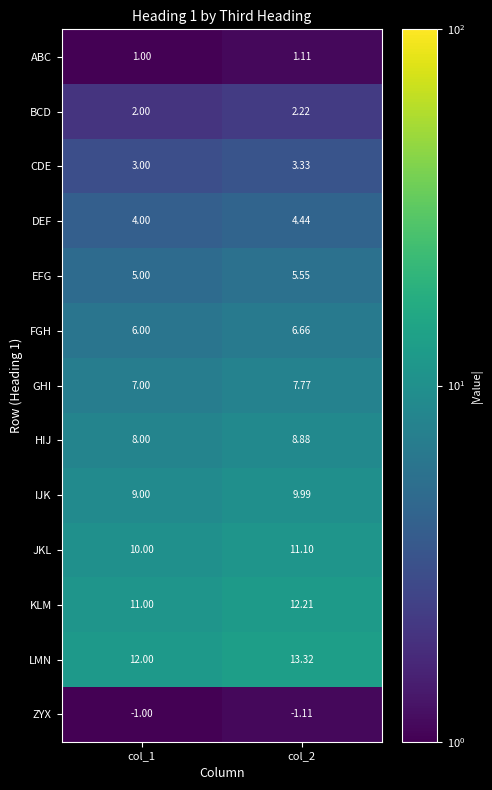

Rank the series at col_1 from lowest to highest value.

ZYX, ABC, BCD, CDE, DEF, EFG, FGH, GHI, HIJ, IJK, JKL, KLM, LMN